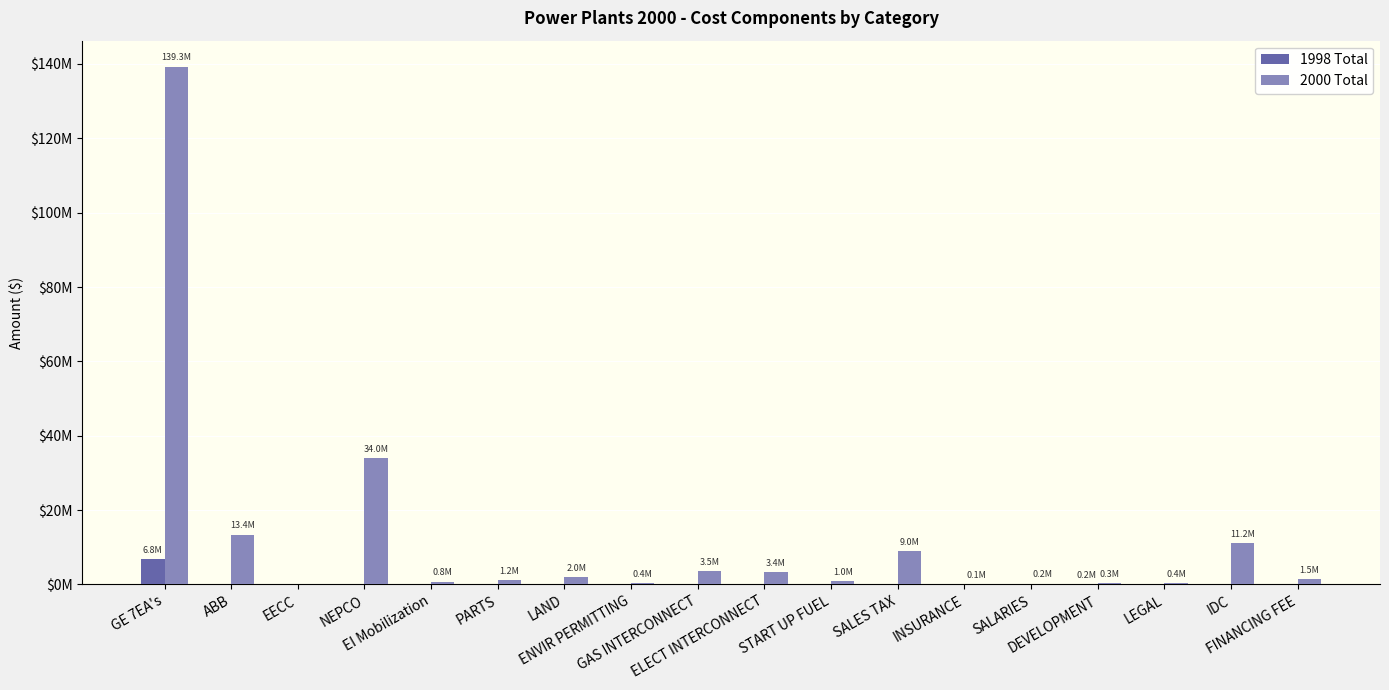

Reading right to left, extract all data points from this chart.

1998 Total: FINANCING FEE=0	IDC=0	LEGAL=0	DEVELOPMENT=187366	SALARIES=0	INSURANCE=0	SALES TAX=0	START UP FUEL=0	ELECT INTERCONNECT=0	GAS INTERCONNECT=0	ENVIR PERMITTING=0	LAND=0	PARTS=0	EI Mobilization=0	NEPCO=0	EECC=0	ABB=0	GE 7EA's=6800000
2000 Total: FINANCING FEE=1500000	IDC=11182404	LEGAL=400000	DEVELOPMENT=300000	SALARIES=200000	INSURANCE=150000	SALES TAX=9000000	START UP FUEL=1000000	ELECT INTERCONNECT=3400000	GAS INTERCONNECT=3500000	ENVIR PERMITTING=400000	LAND=2018400	PARTS=1204000	EI Mobilization=750000	NEPCO=34000000	EECC=0	ABB=13400000	GE 7EA's=139302780